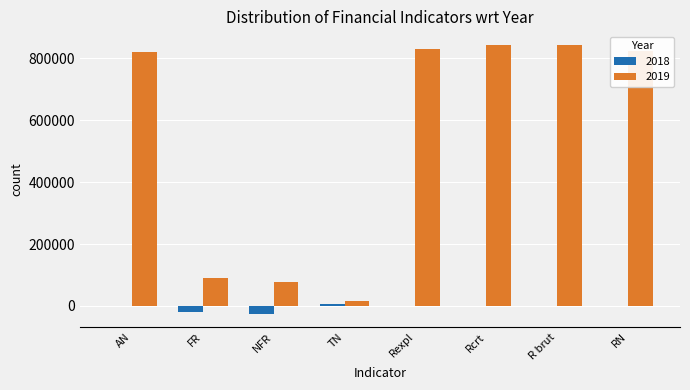

At which label is 2018 closest to -9893?

Rexpl